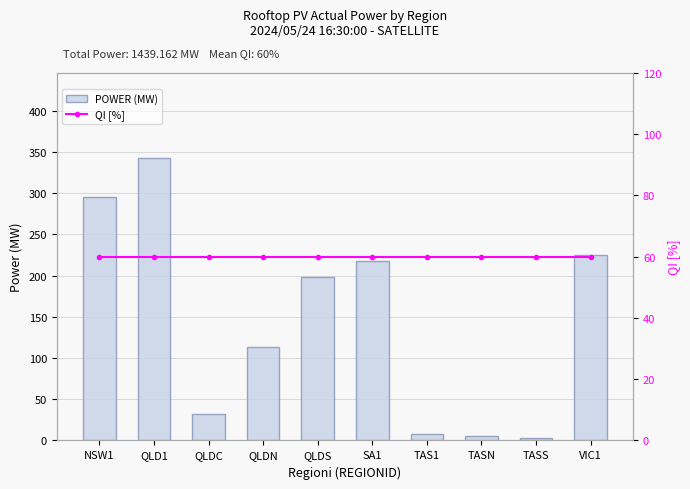

At which label is POWER (MW) closest to 172?

QLDS